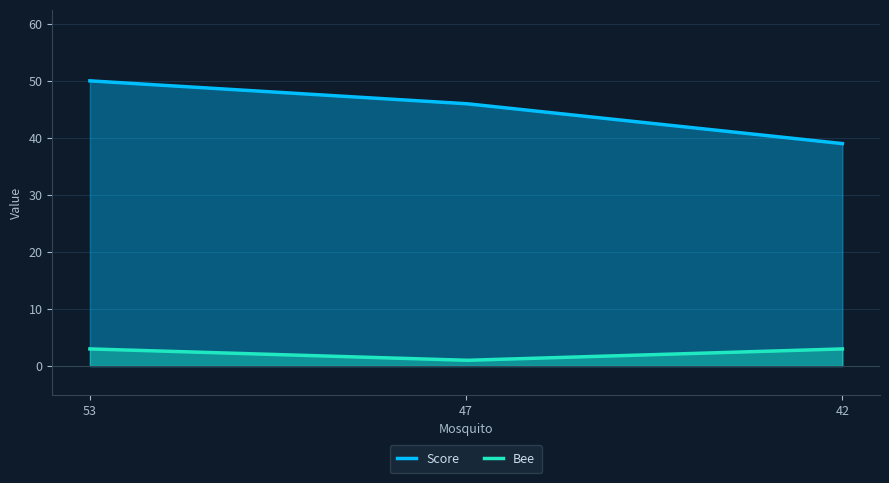

How many lines are shown in the chart?

2